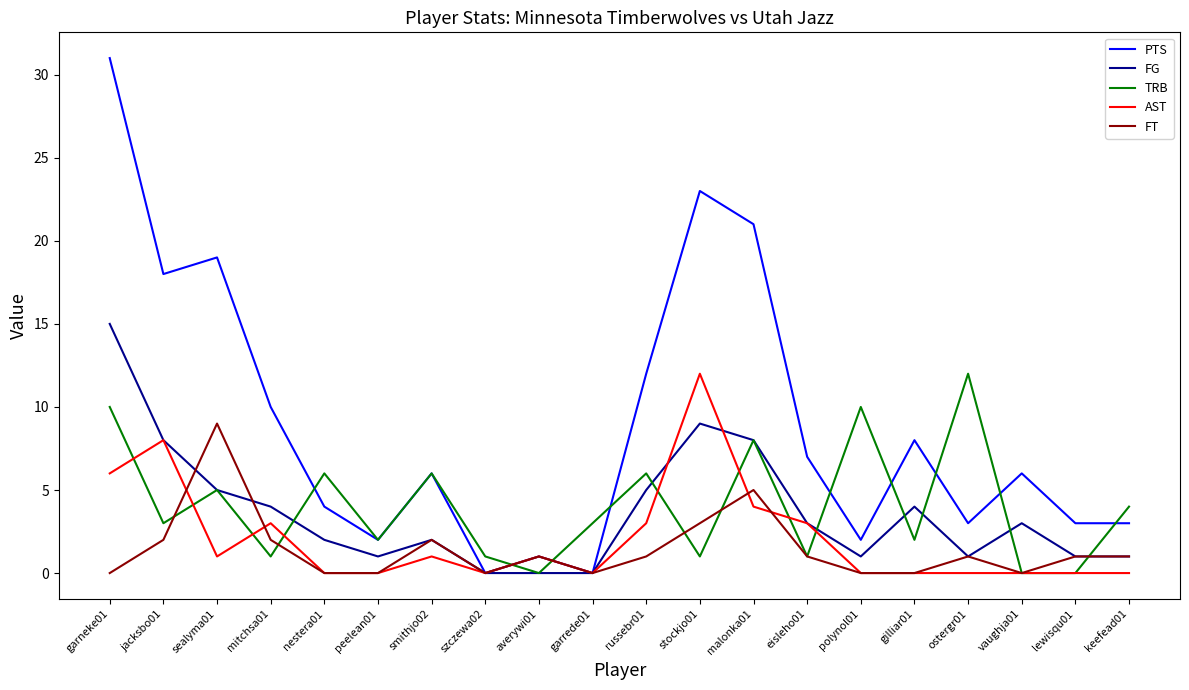

Which series has the largest total across all categories?

PTS